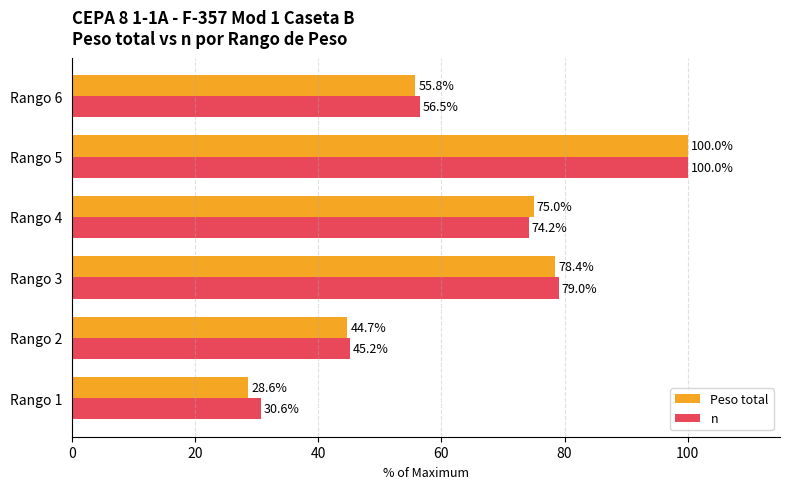

Where is Peso total nearest to the value 64?

Rango 6